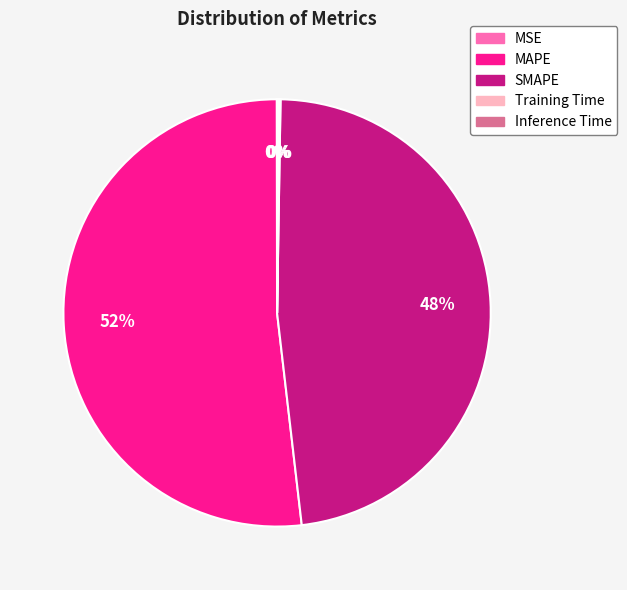

Which category has the biggest portion of the pie?

MAPE